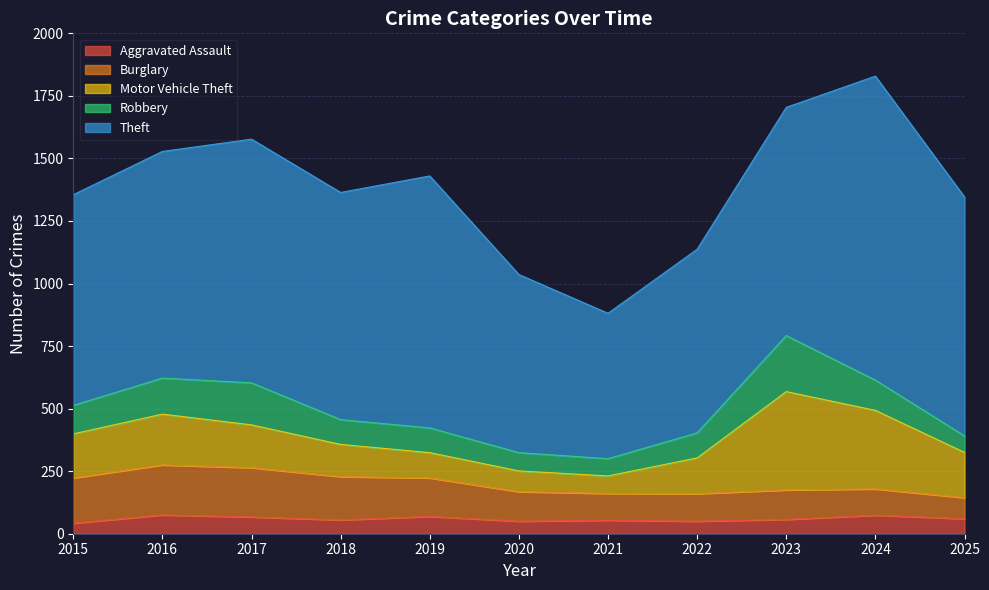

Reading left to right, list all the values displayed in this chart.

Aggravated Assault: 2015=42	2016=75	2017=67	2018=55	2019=69	2020=50	2021=54	2022=50	2023=57	2024=74	2025=60
Burglary: 2015=181	2016=200	2017=197	2018=173	2019=154	2020=118	2021=107	2022=110	2023=118	2024=105	2025=84
Motor Vehicle Theft: 2015=176	2016=203	2017=171	2018=129	2019=101	2020=83	2021=70	2022=143	2023=393	2024=314	2025=181
Robbery: 2015=114	2016=144	2017=168	2018=99	2019=99	2020=73	2021=69	2022=100	2023=224	2024=121	2025=66
Theft: 2015=842	2016=906	2017=974	2018=908	2019=1007	2020=712	2021=581	2022=734	2023=912	2024=1215	2025=955